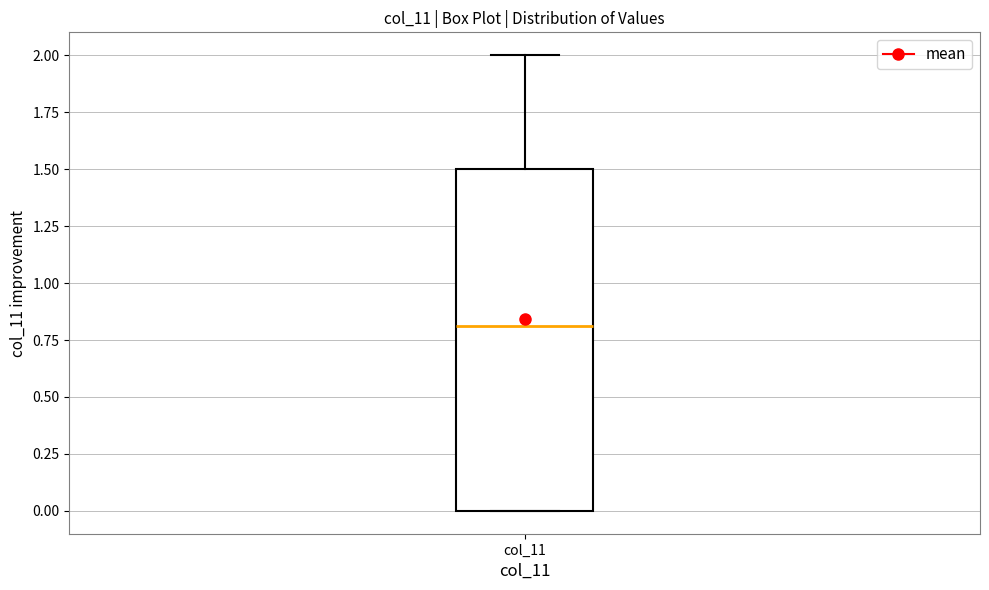

Read this box plot against the y-axis: the position of the median line, the range covered by the box, and the ends of both whiskers. The values are not printed on the chart, so give them approximately, as read against the axis.

median 0.8, box 0.0 to 1.5, whiskers 0.0 to 2.0